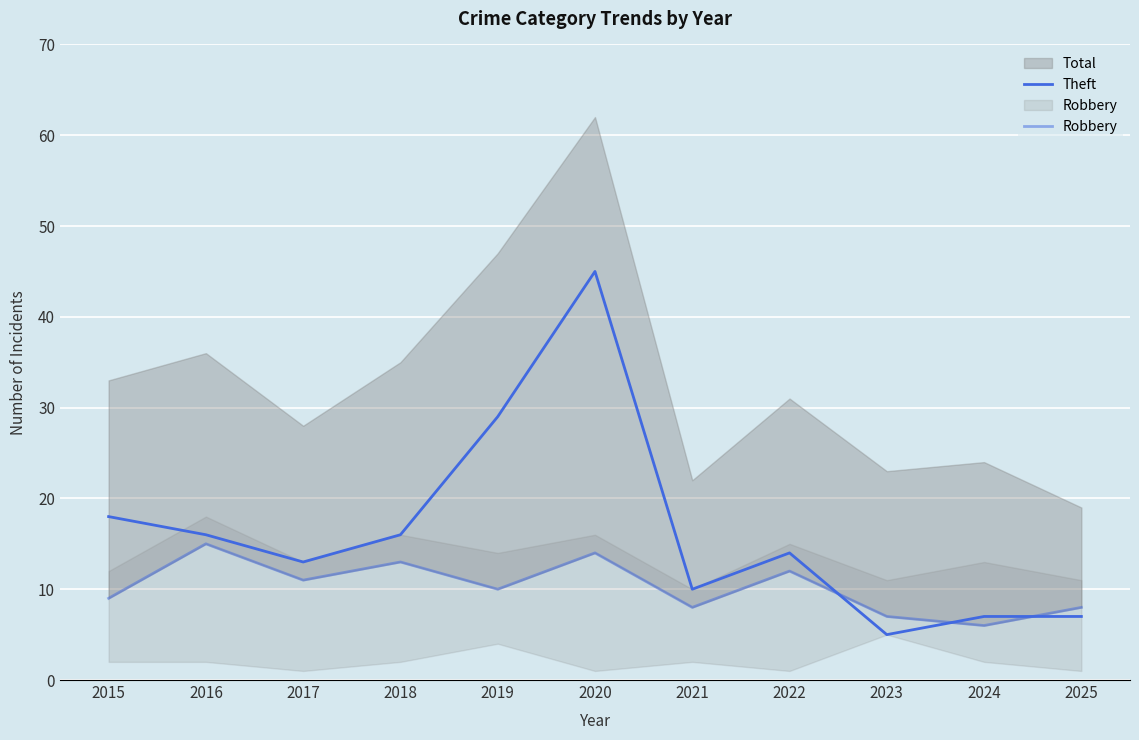

What is the average value of the Robbery series?

10